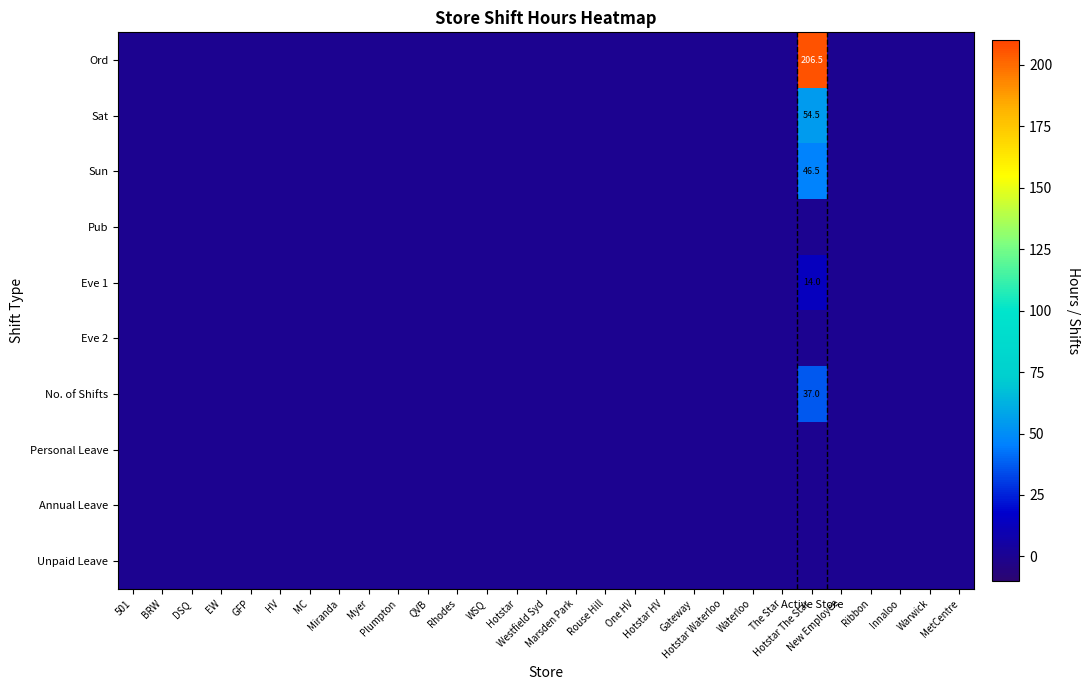

What is the highest value of the No. of Shifts series?

37.0